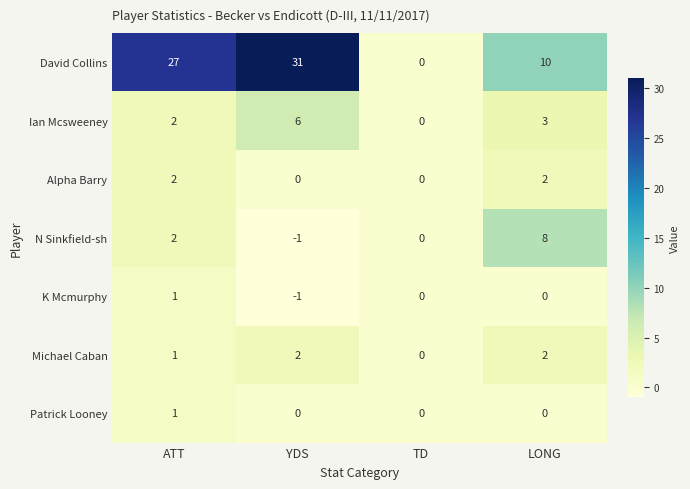

How many distinct data groups are displayed?

7